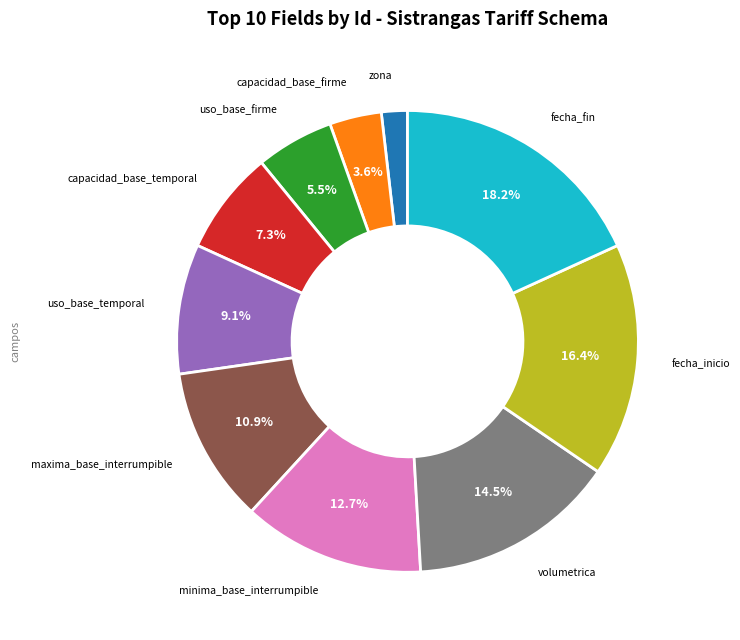

Do uso_base_firme and fecha_inicio together represent more than half of the pie?

No